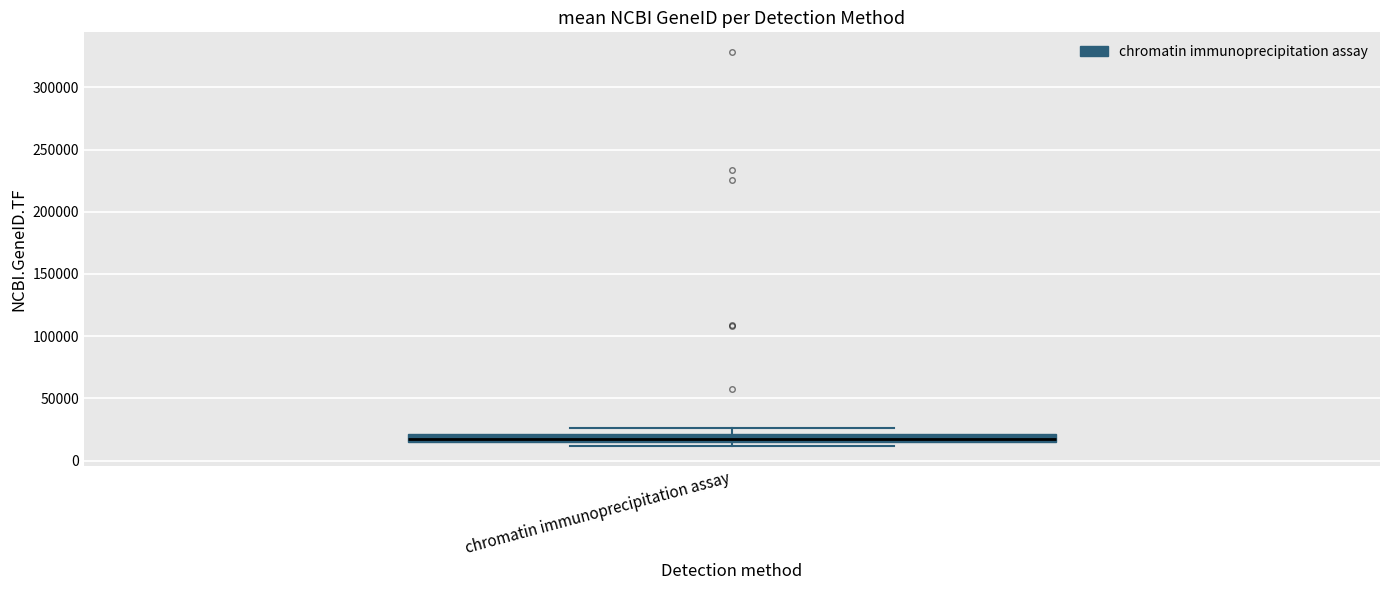

Where is the upper edge of the box for chromatin immunoprecipitation assay on the y-axis? The values are not printed on the chart, so give them approximately, as read against the axis.

20000